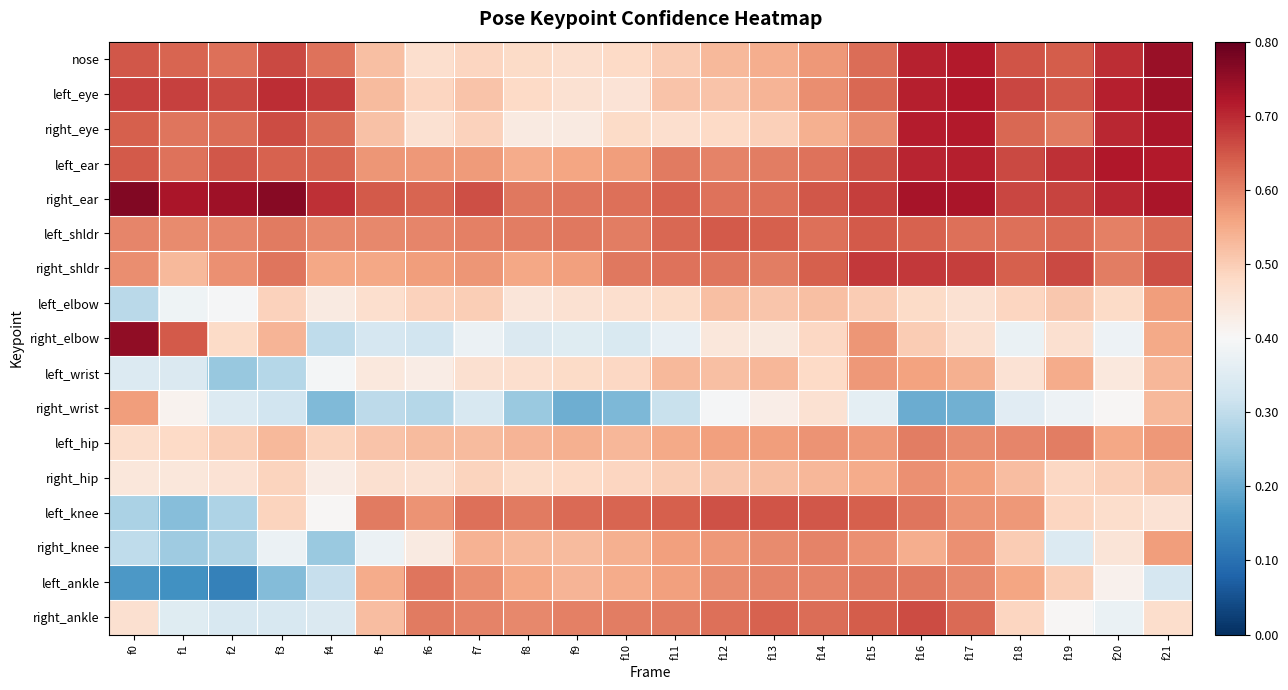

How many distinct data groups are displayed?

17